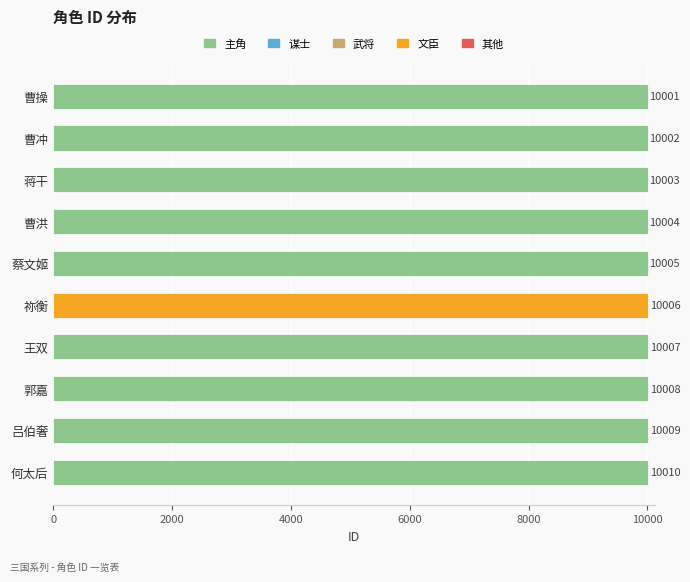

True or false: the data shows 10010 at 何太后.

True